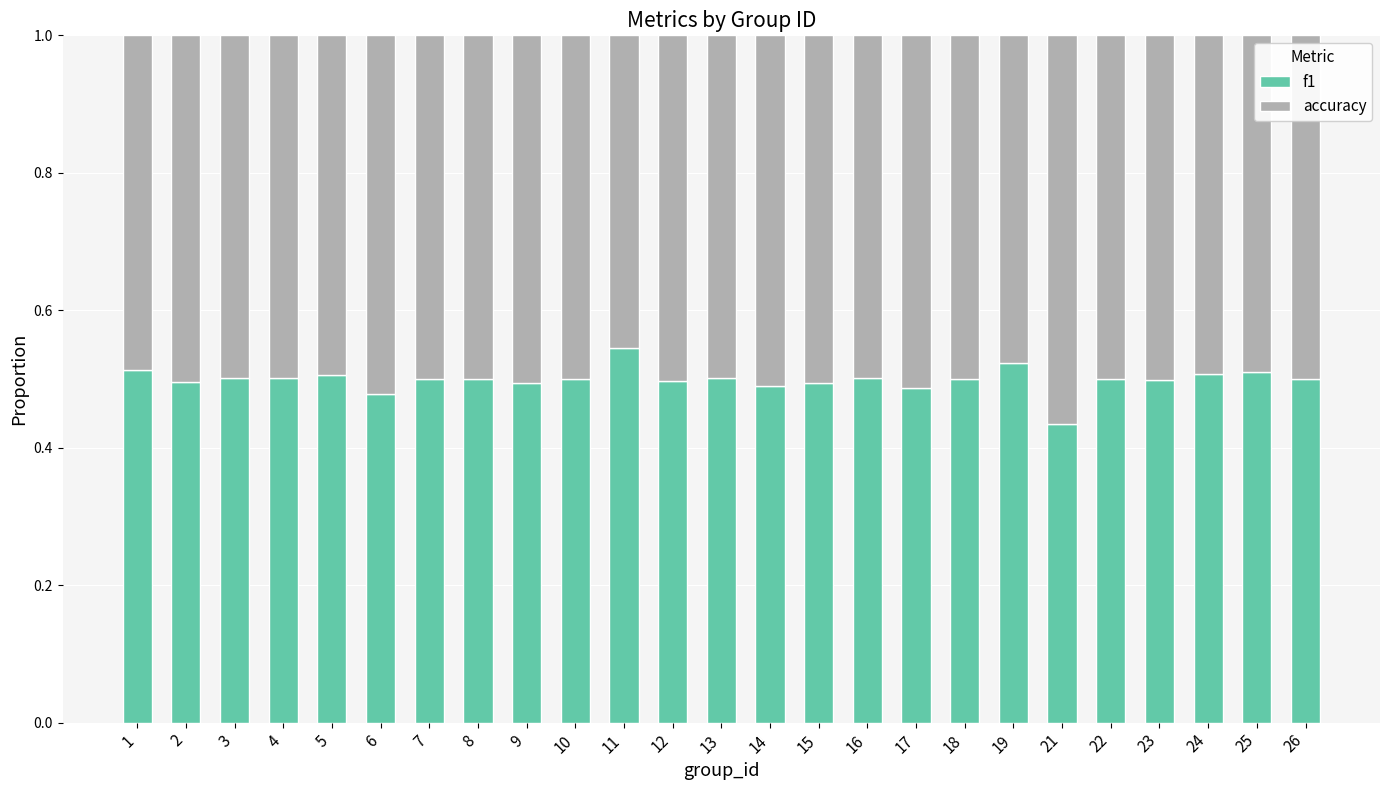

Which category has the lowest value in the f1 series?

21